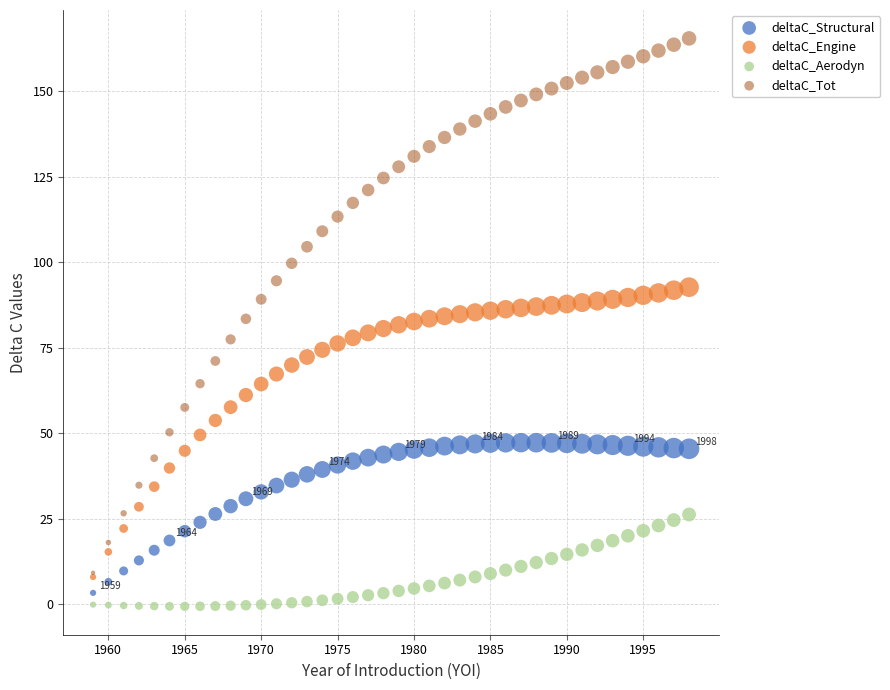

Which series has the widest spread of Y values?

deltaC_Tot